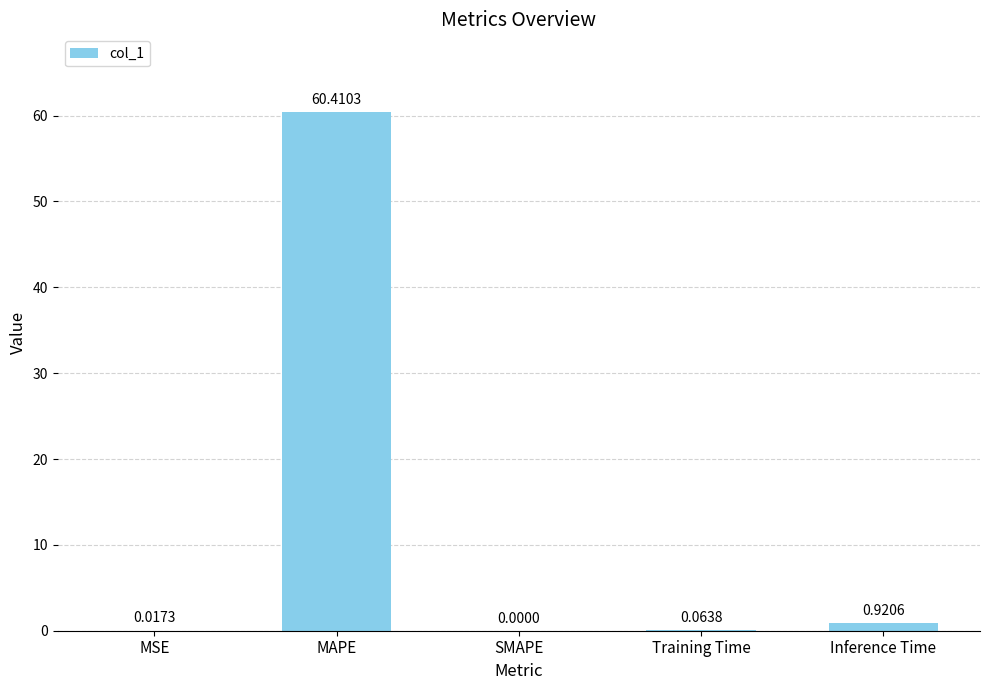

What is the sum of the values at MAPE and SMAPE?

60.4